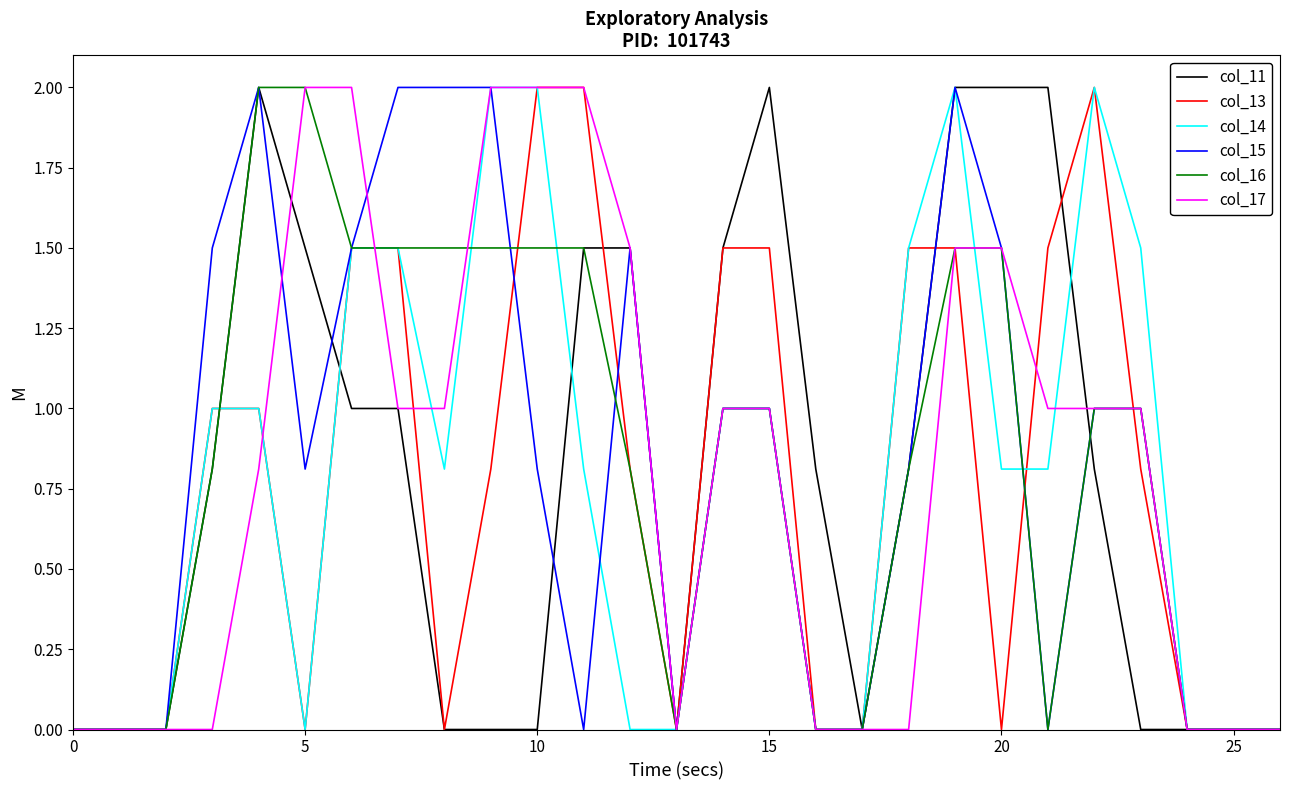

What is the greatest value displayed?

2.0